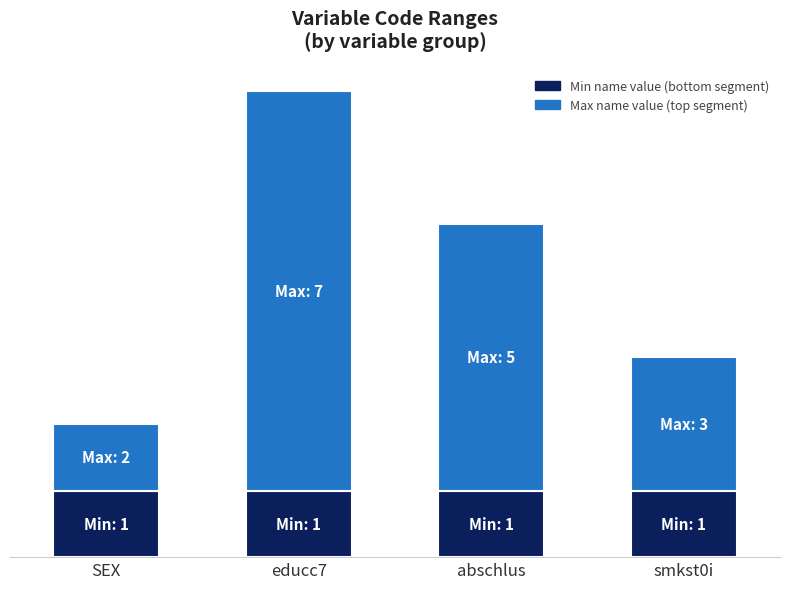

Does the chart contain any negative values?

No